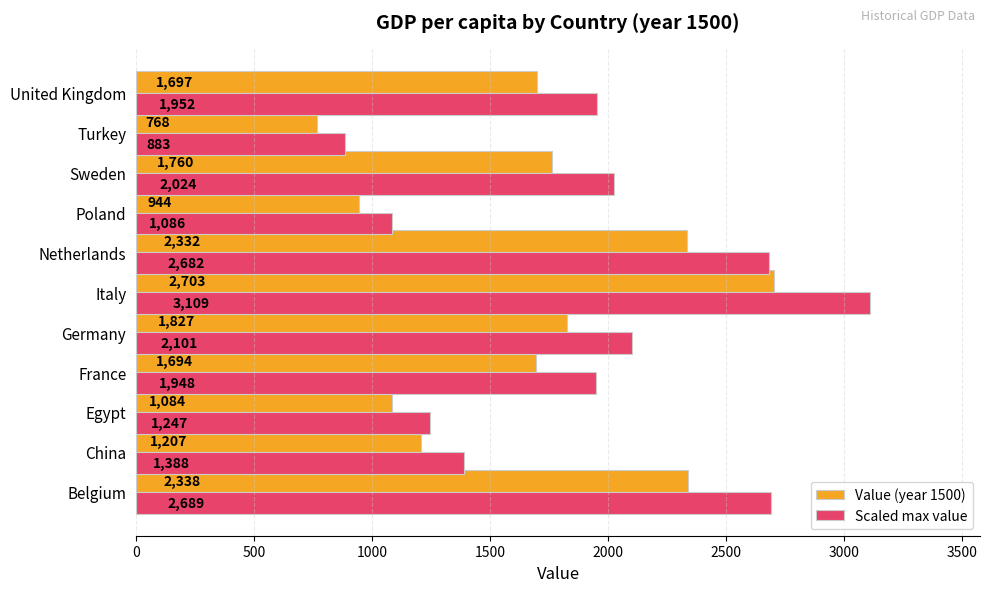

Which series changed the most between China and Turkey?

Scaled max value